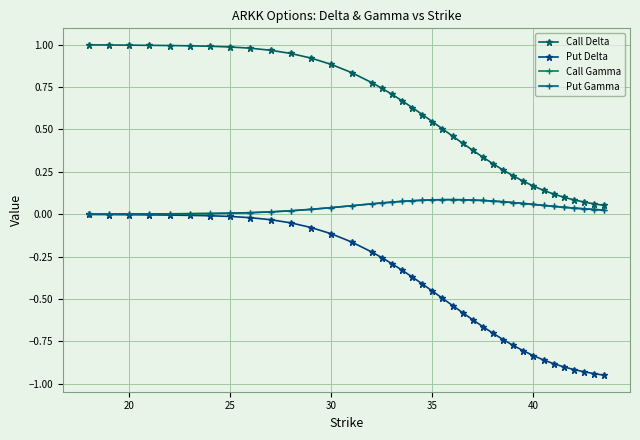

Which series has the largest range (max minus min)?

Put Delta